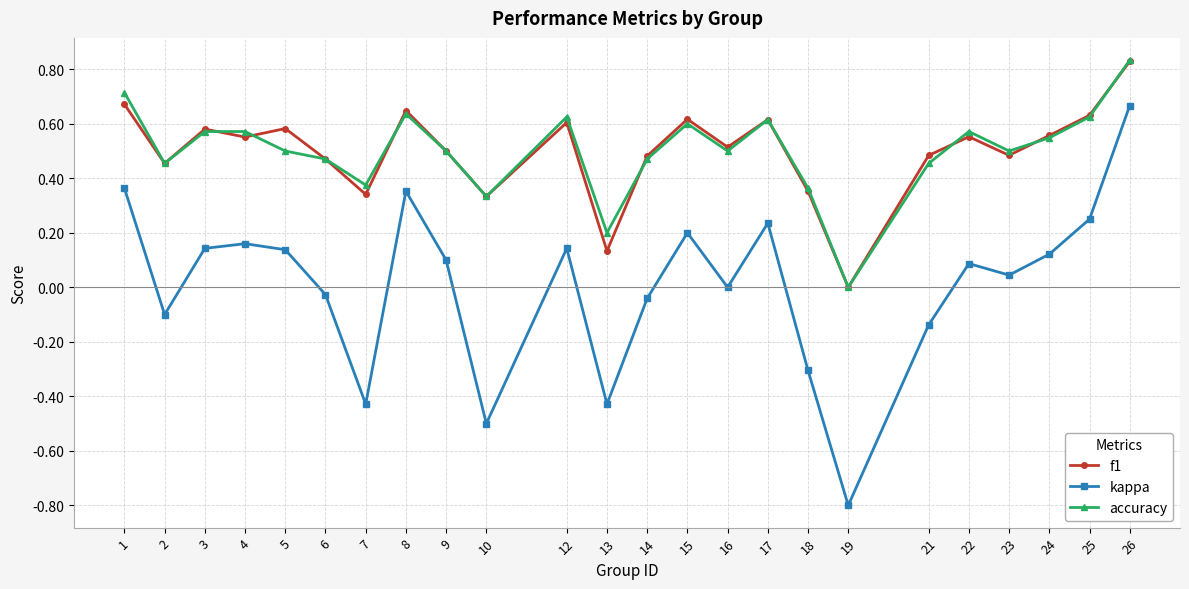

What are all the series names shown in the legend?

f1, kappa, accuracy